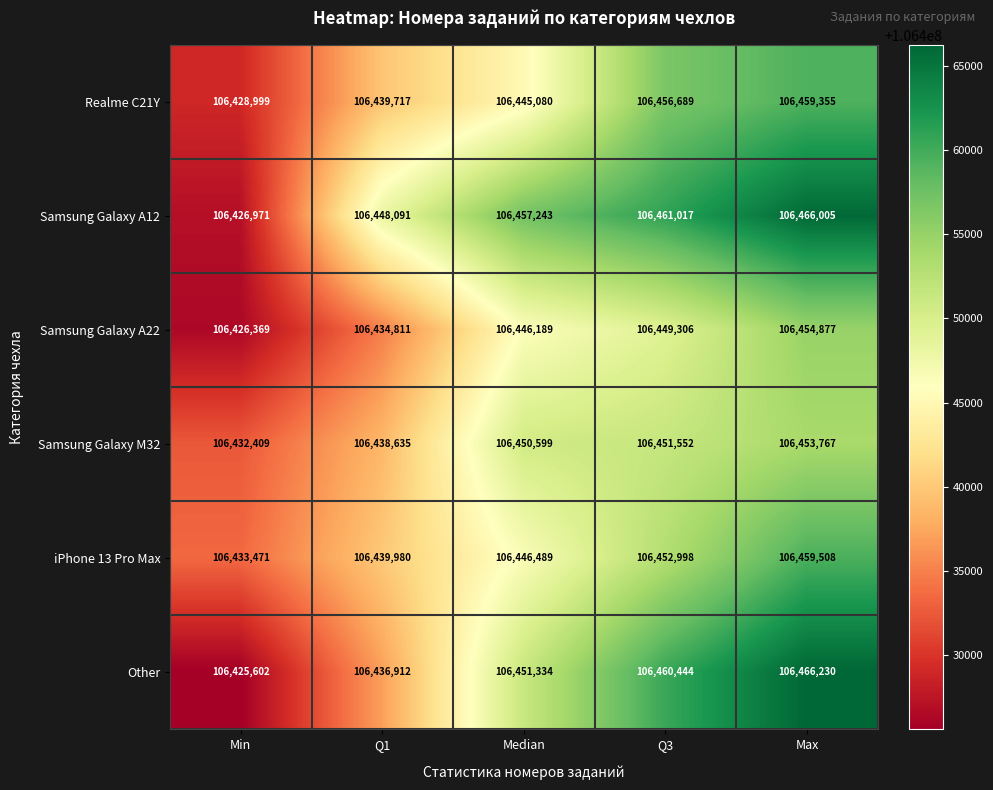

What is the sum of all Samsung Galaxy A12 values?

532259327